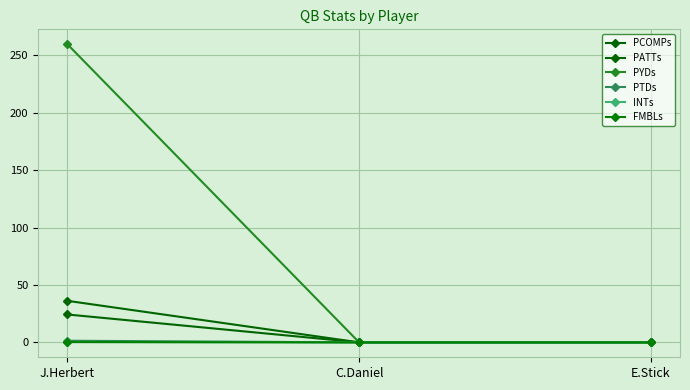

How many categories are shown in the chart?

3